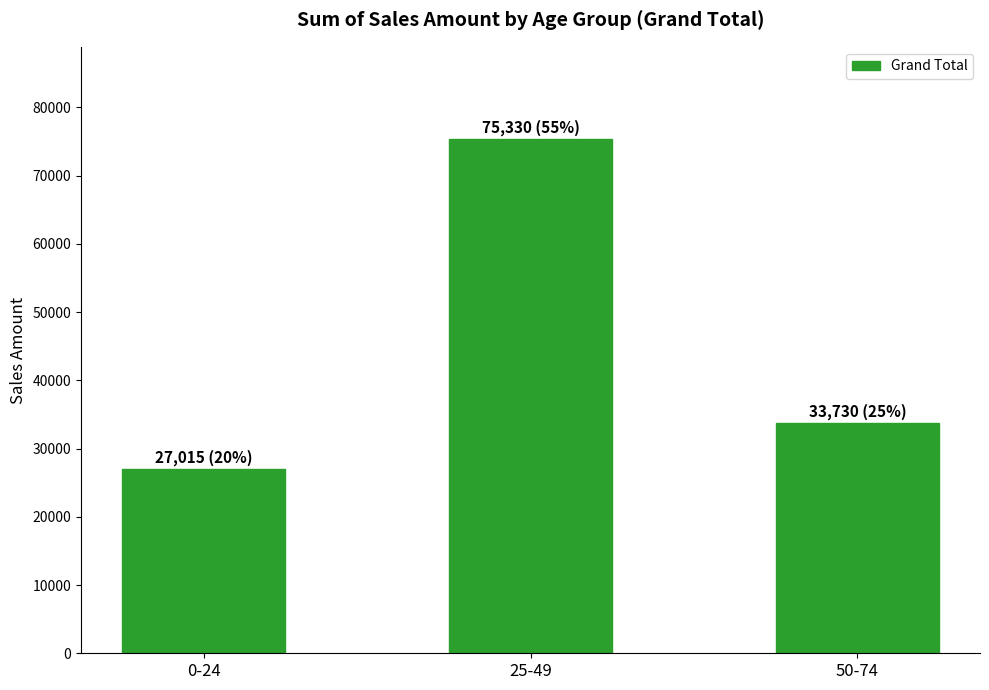

Rank the categories by value from highest to lowest.

25-49, 50-74, 0-24